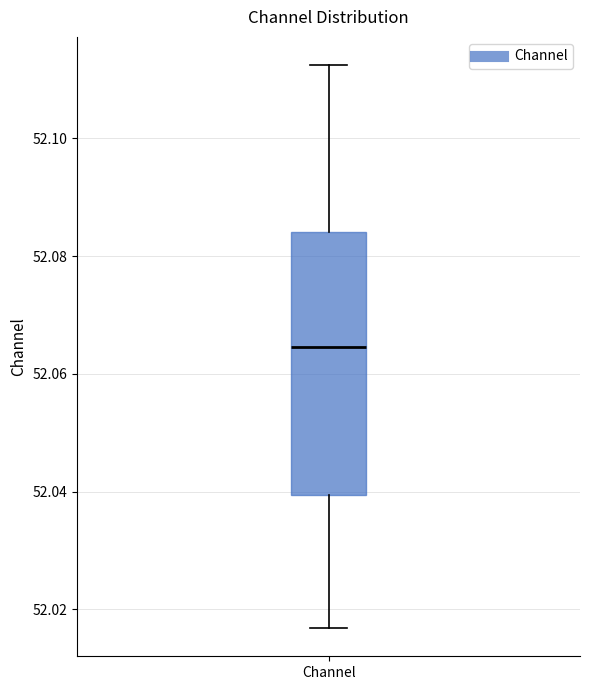

Read this box plot against the y-axis: the position of the median line, the range covered by the box, and the ends of both whiskers. The values are not printed on the chart, so give them approximately, as read against the axis.

median 52.064, box 52.040 to 52.084, whiskers 52.016 to 52.112